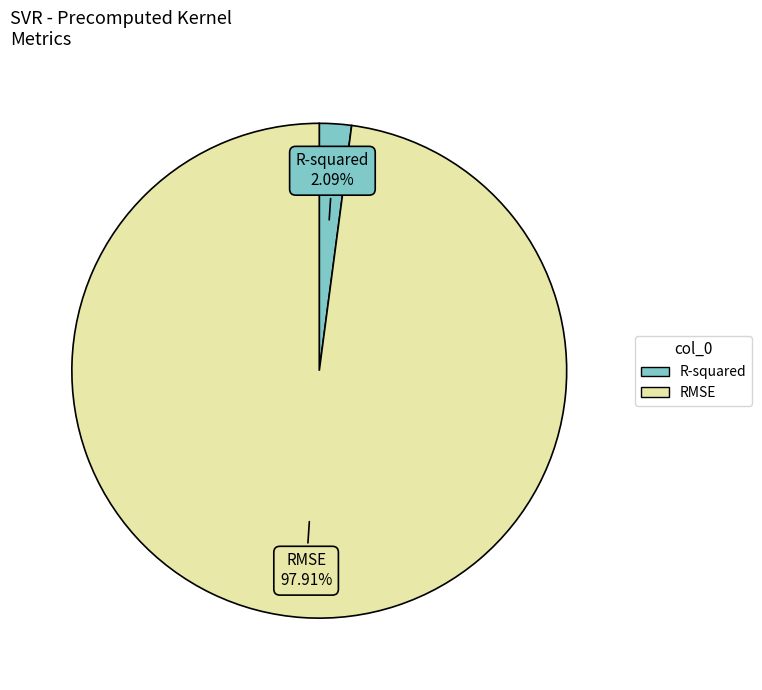

Is there a majority slice in this chart?

Yes